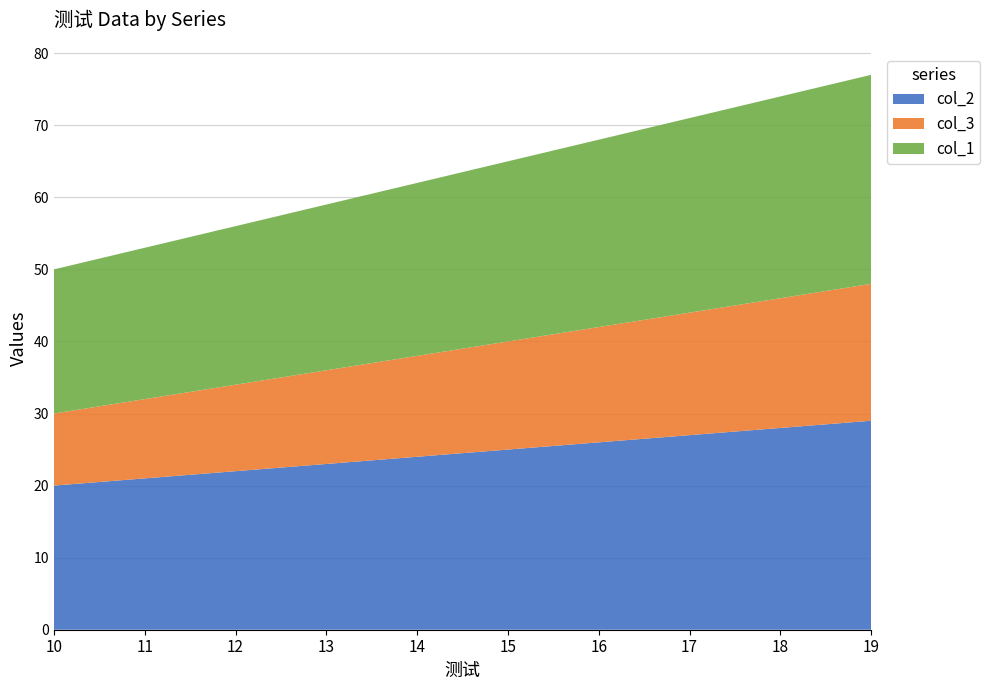

Read the col_1 value at 10.

20